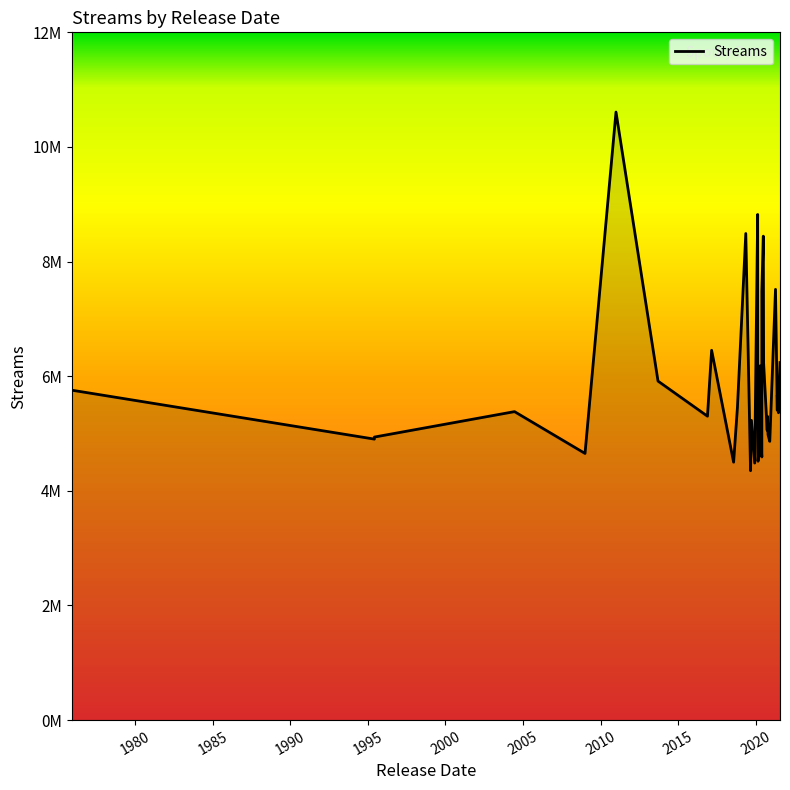

True or false: the data shows 7540042 at 2021-06-25.

False